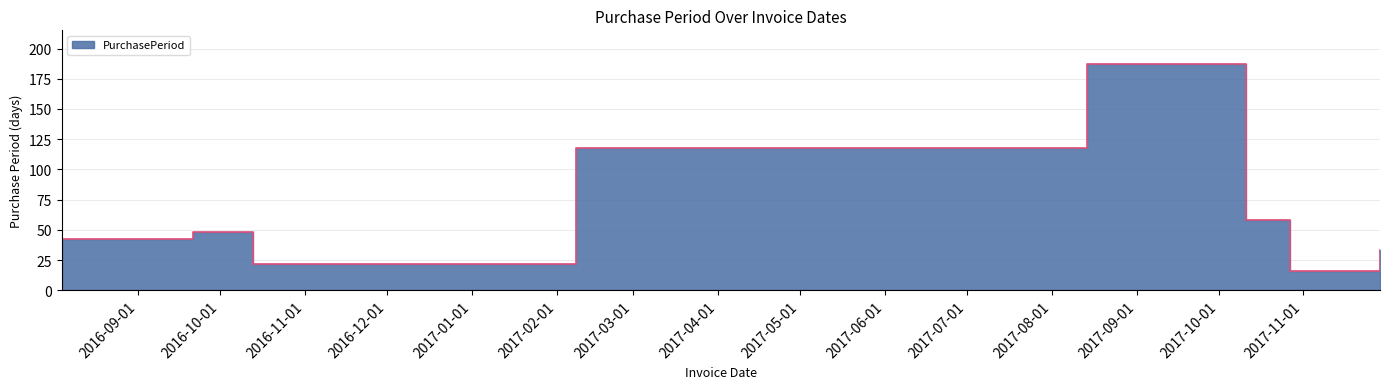

Where is the first local maximum?

2016-09-21